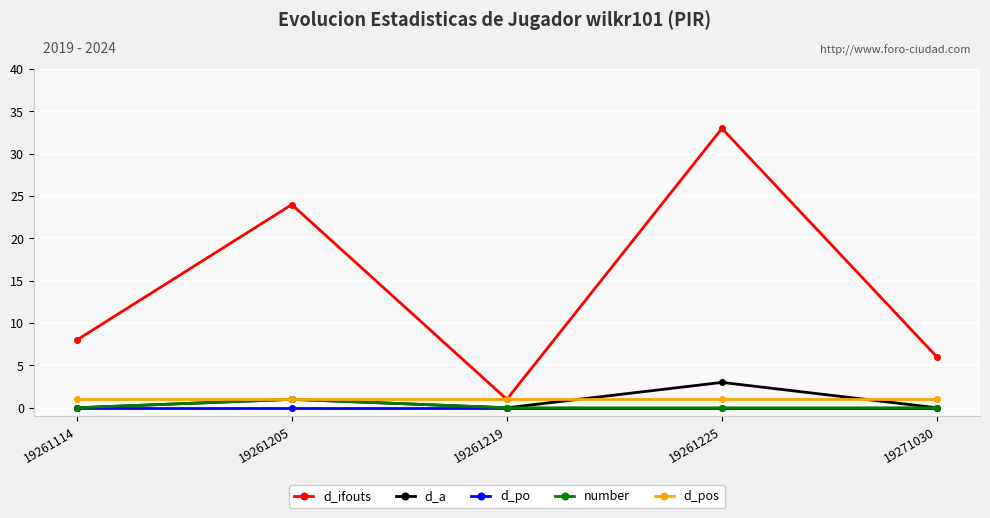

What is the sum of all d_a values?

4